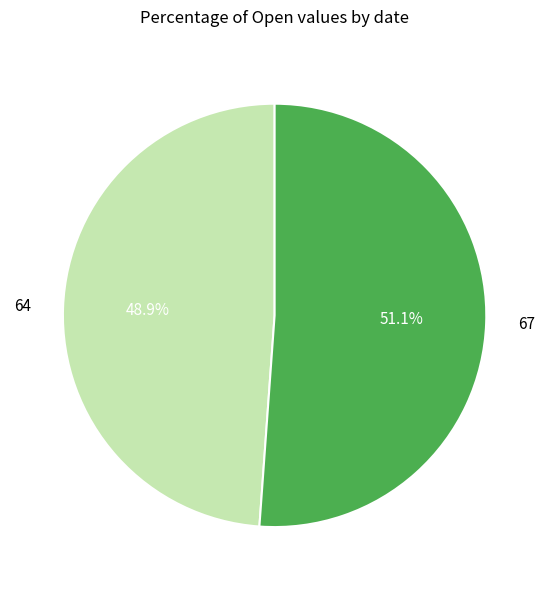

What is the ratio of the value at 67 to the value at 64?

1.0